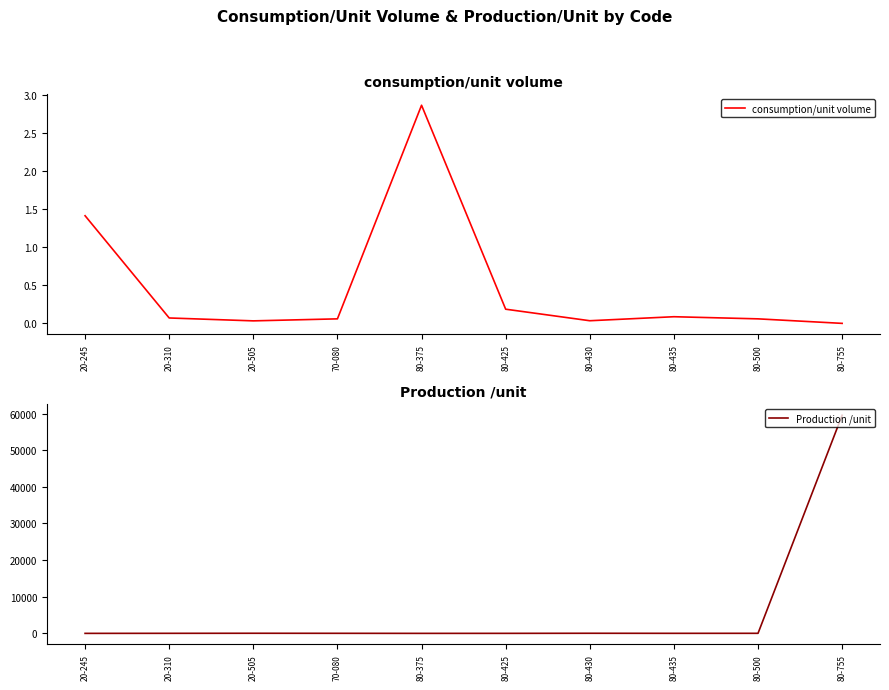

At which category does consumption/unit volume reach its first local valley?

20-505